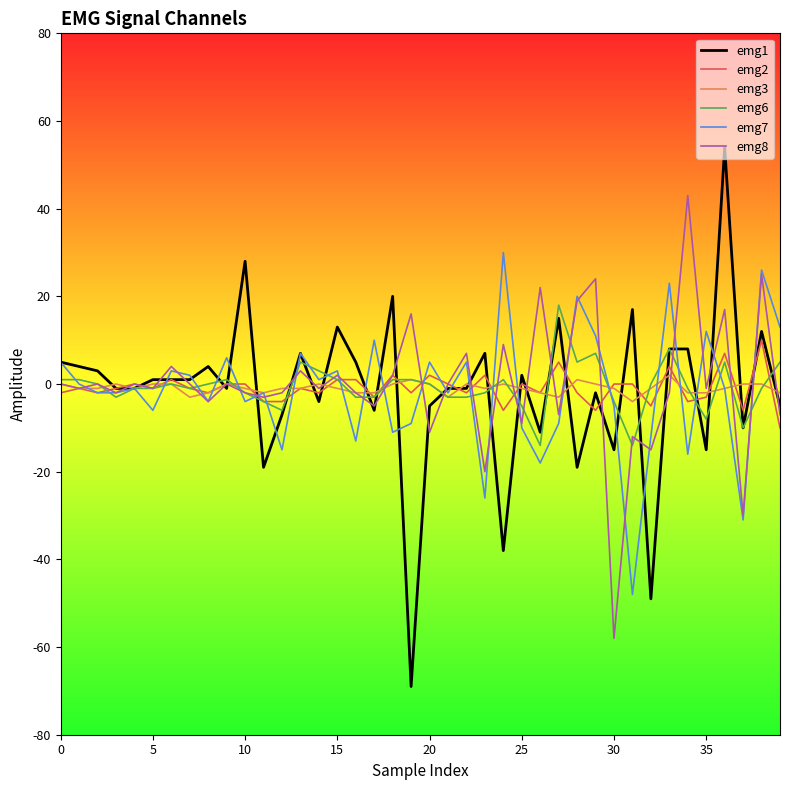

Count the emg3 values in the range -2 to 0.

33